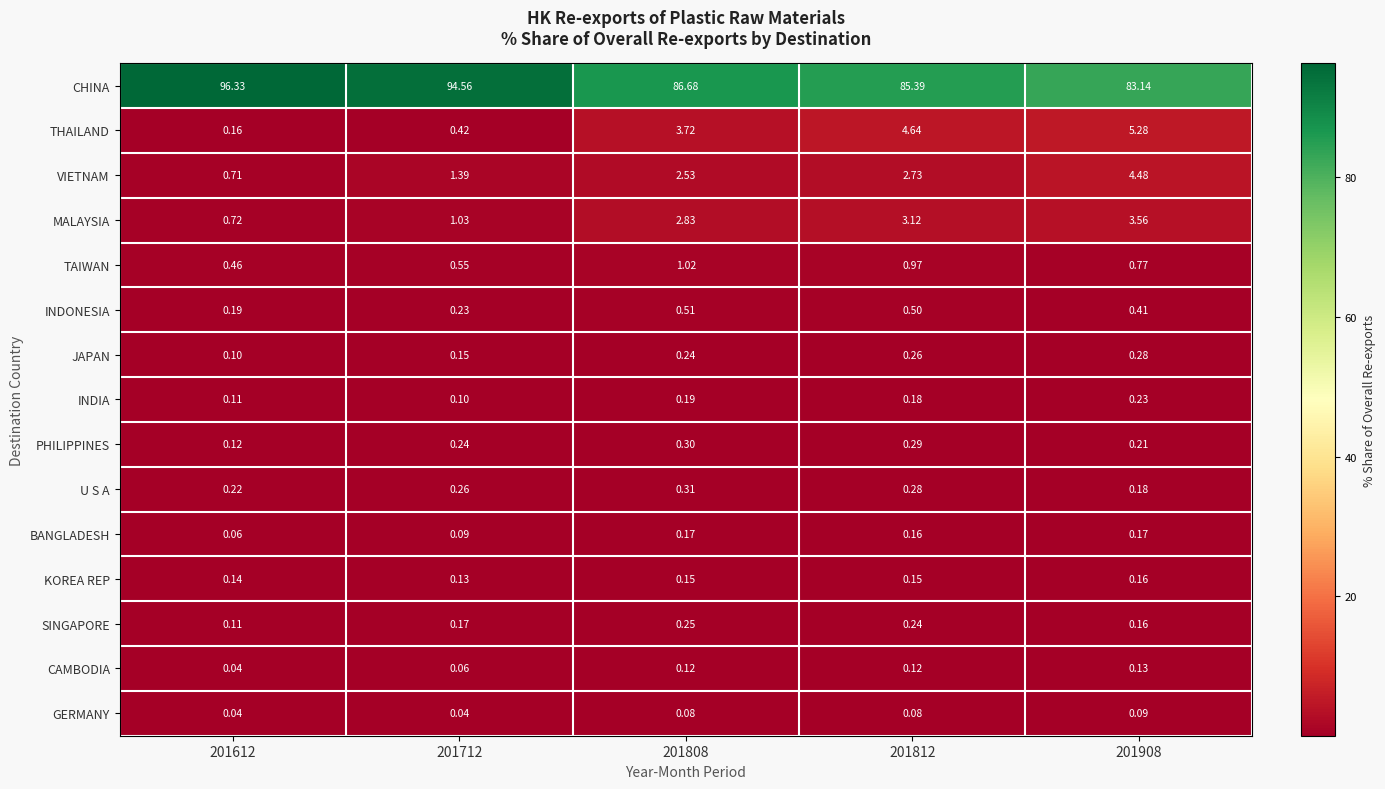

Rank the series by their maximum value, from highest to lowest.

CHINA, THAILAND, VIETNAM, MALAYSIA, TAIWAN, INDONESIA, U S A, PHILIPPINES, JAPAN, SINGAPORE, INDIA, BANGLADESH, KOREA REP, CAMBODIA, GERMANY